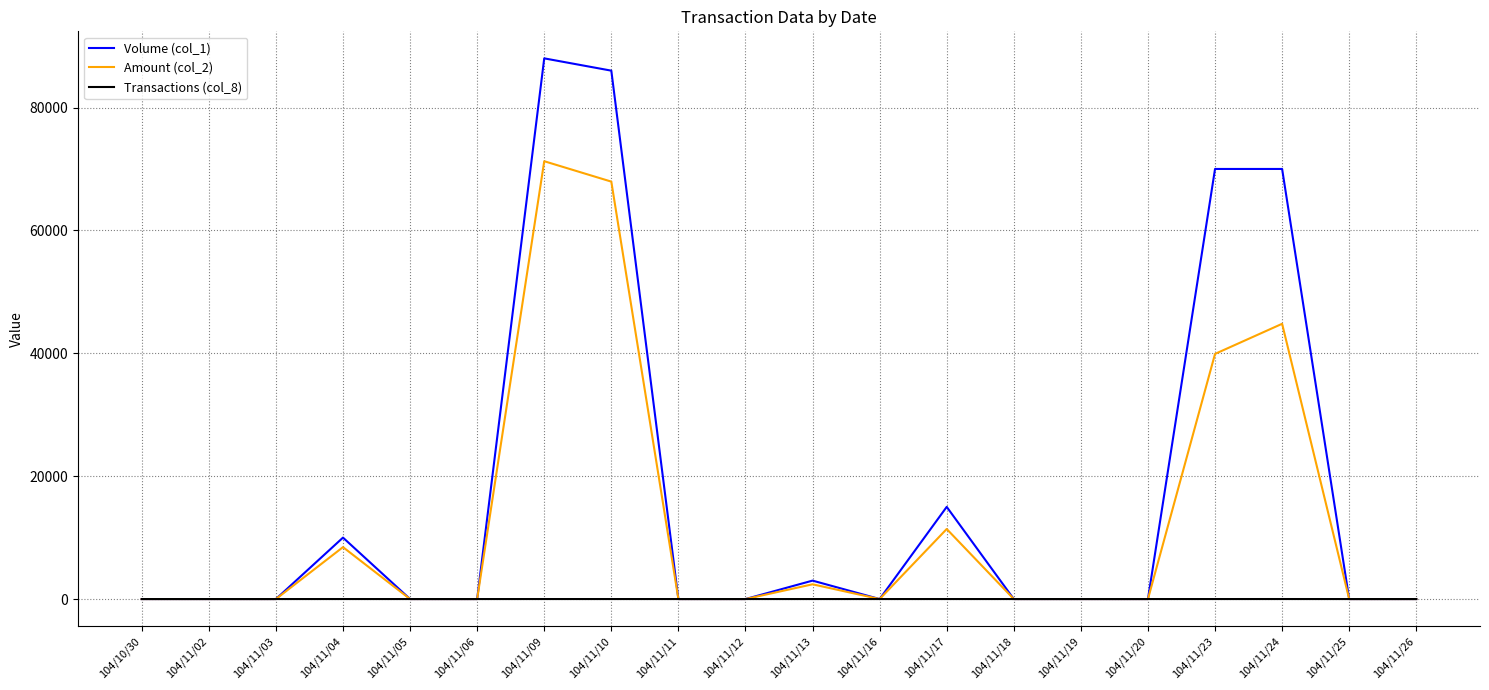

What is the maximum value shown in the chart?

88000